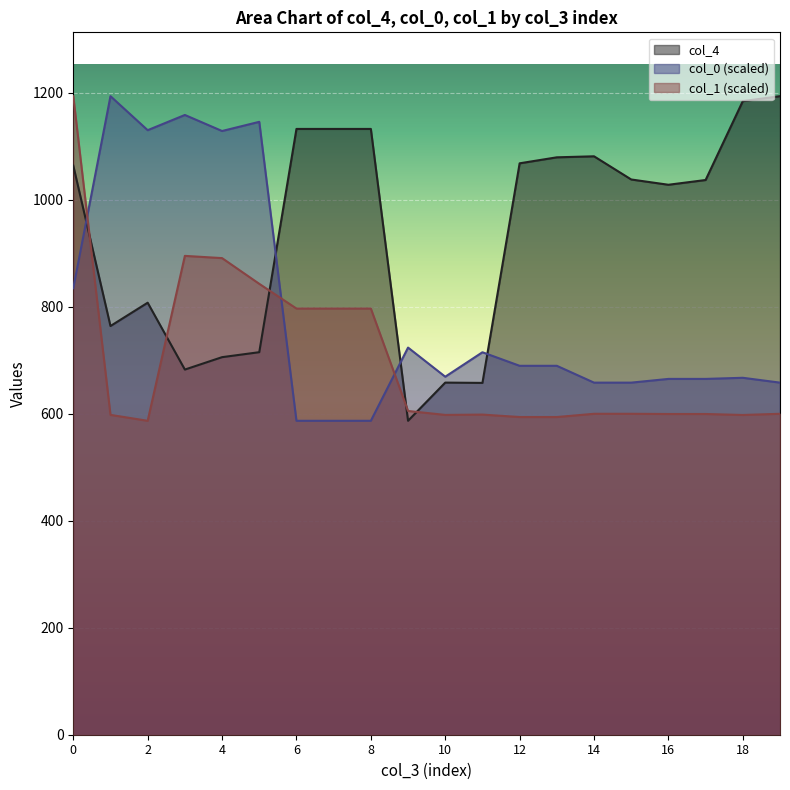

True or false: col_0 has a value of 1959.7 at 5.

False